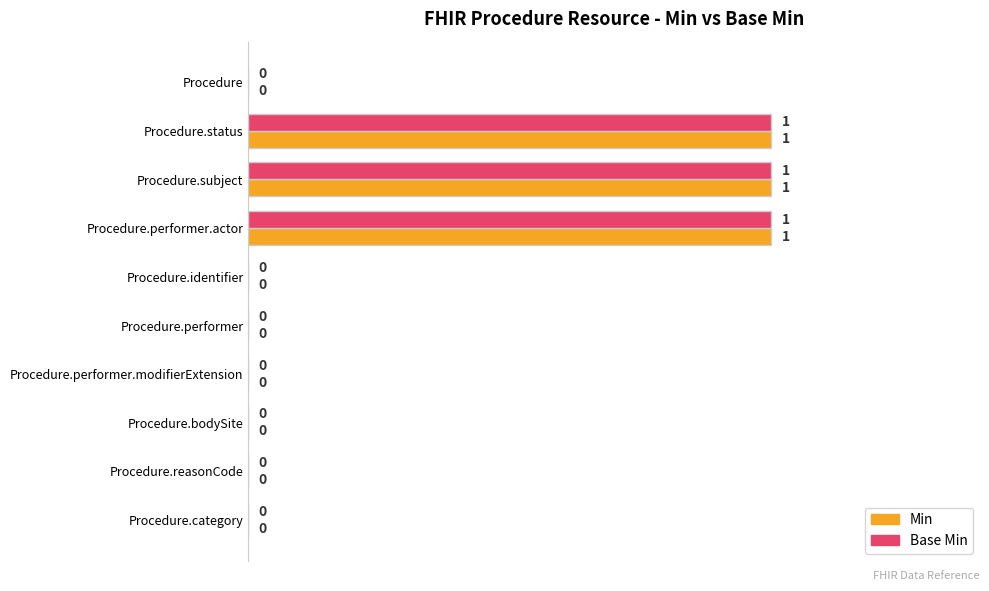

How many values in Min are above zero?

3